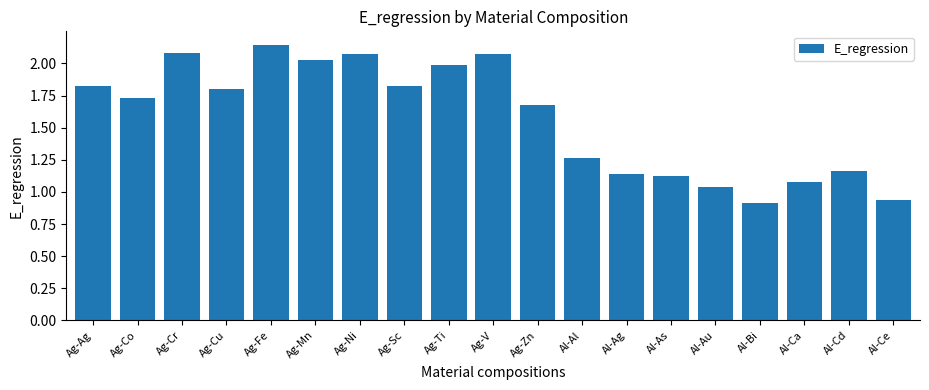

Which label corresponds to the largest value in the chart?

Ag-Fe